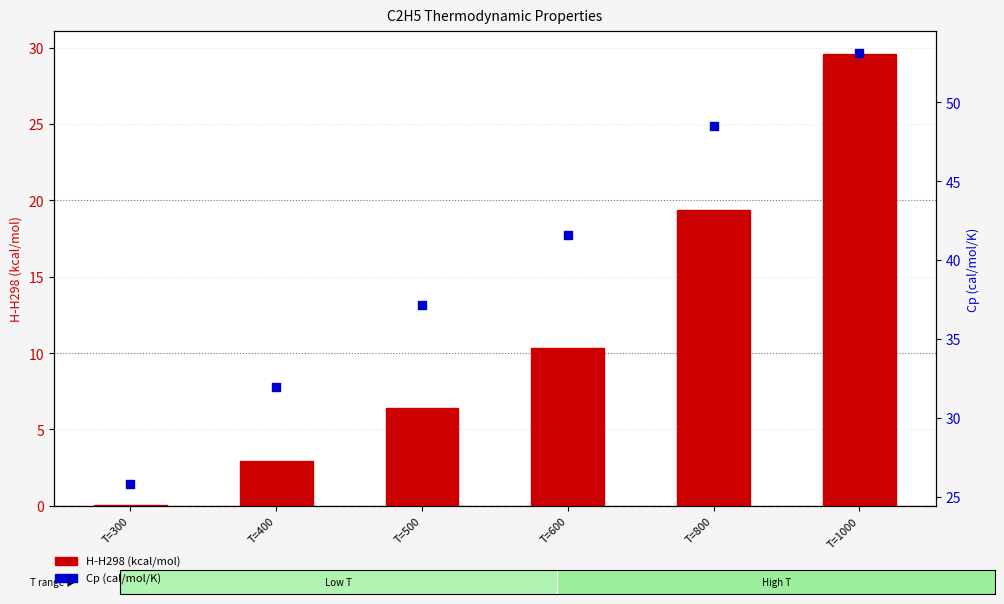

Which series contains the lowest Y value?

H-H298 (kcal/mol)